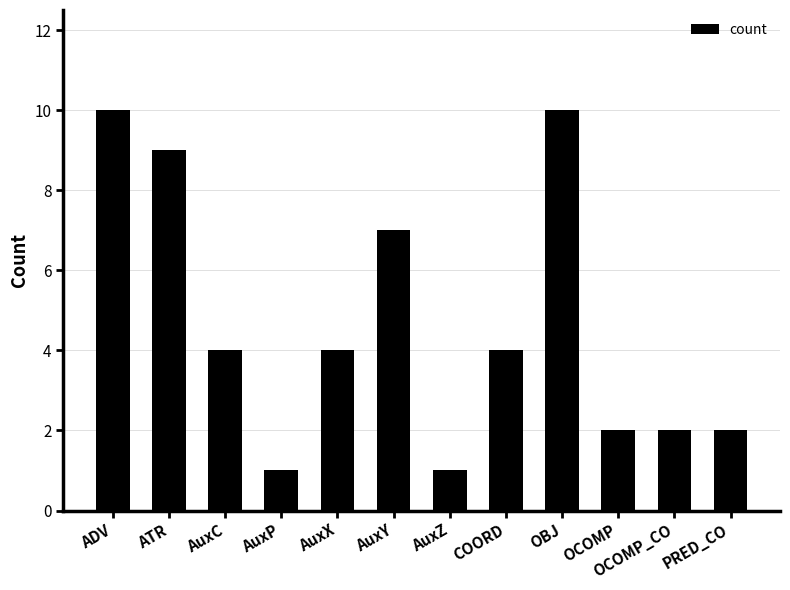

What is the label of the 11th bar from the right?

ATR